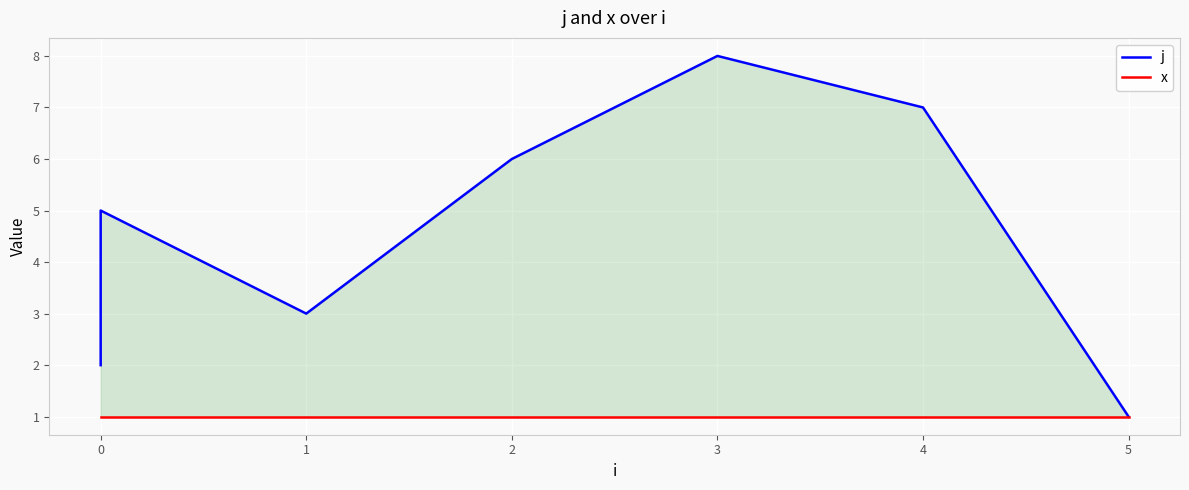

What is the total value across all series at 5?

2